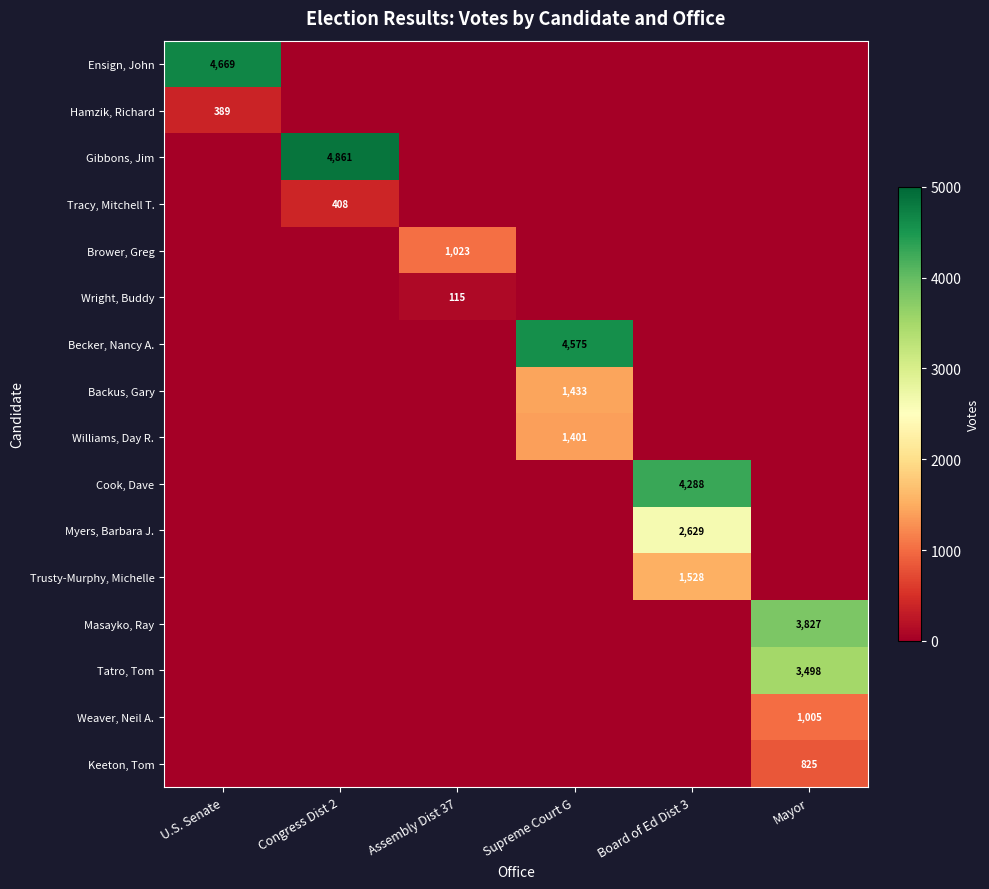

Which has a higher value, Congress Dist 2 or Board of Ed Dist 3?

Congress Dist 2